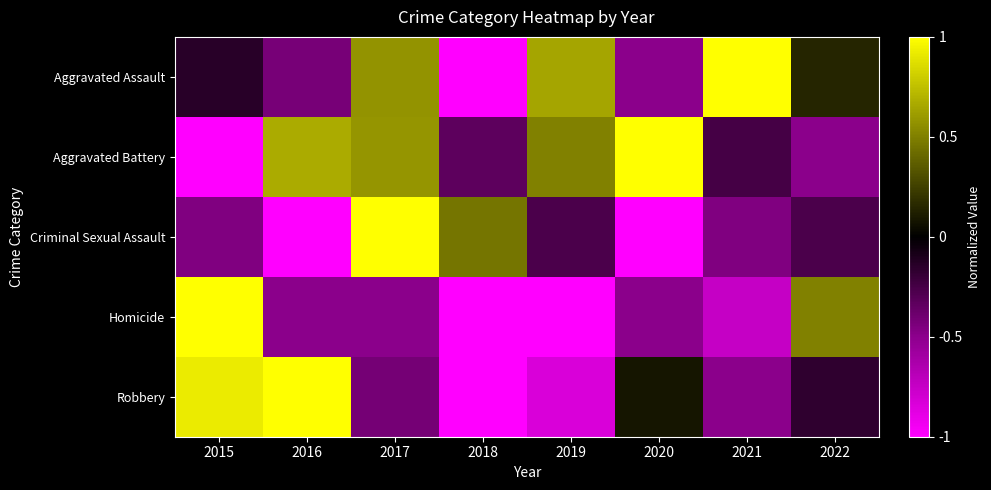

Which series has the widest spread of values?

Aggravated Assault